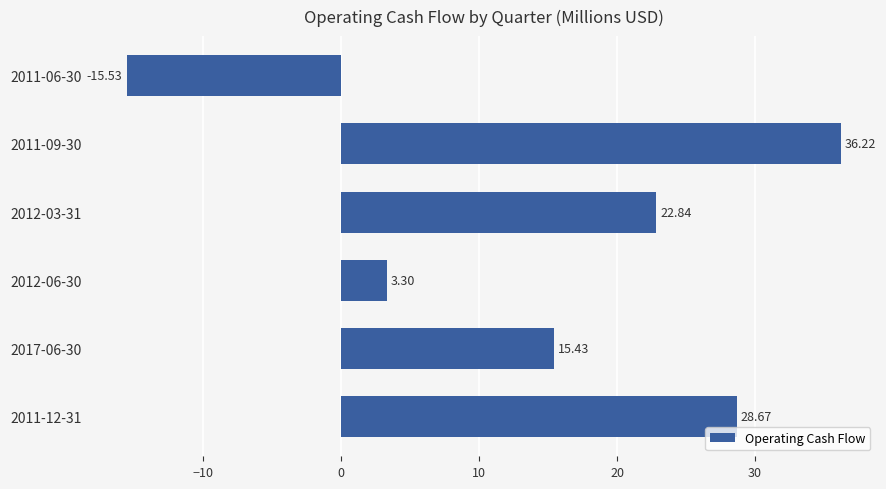

What is the change in value from 2012-03-31 to 2011-06-30?

-38.4